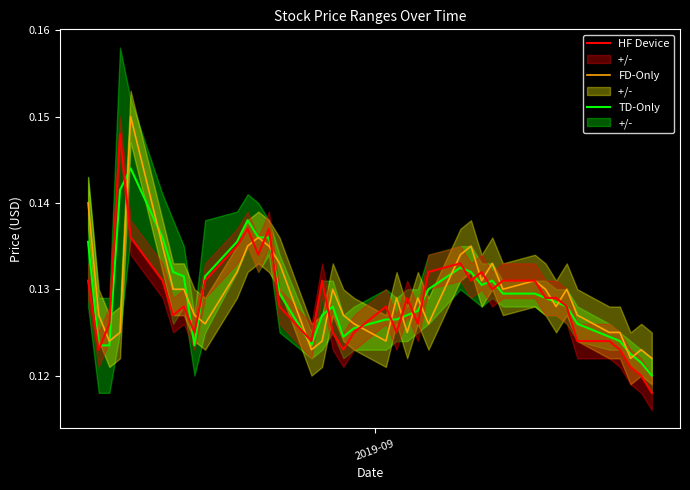

In TD-Only, how many points are lower than both neighbors (excluding endpoints)?

4